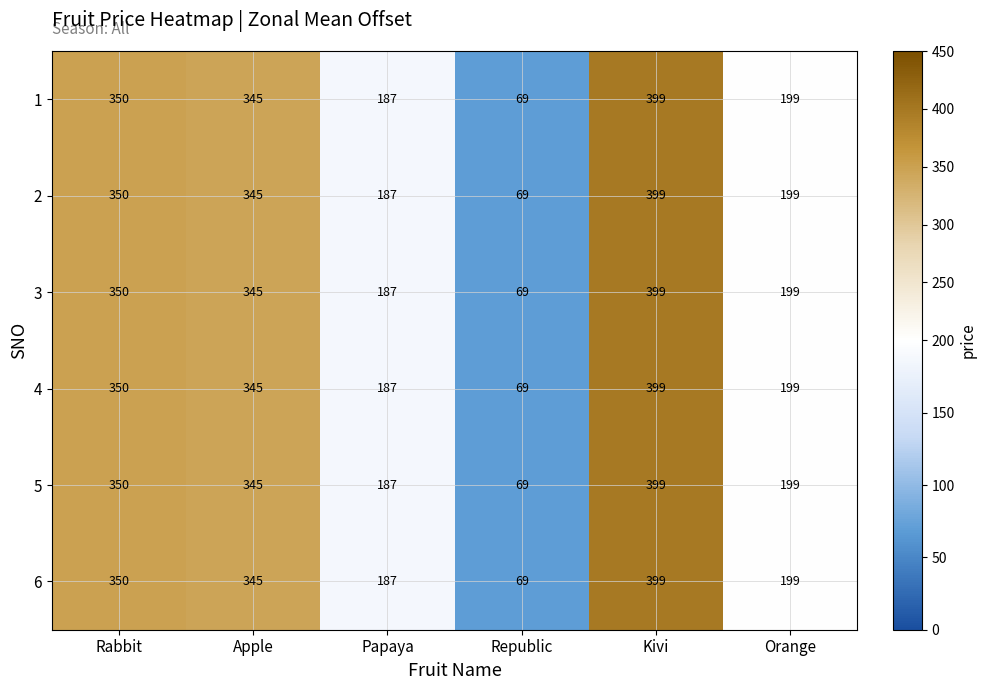

Which category has the lowest value in the 5 series?

Republic